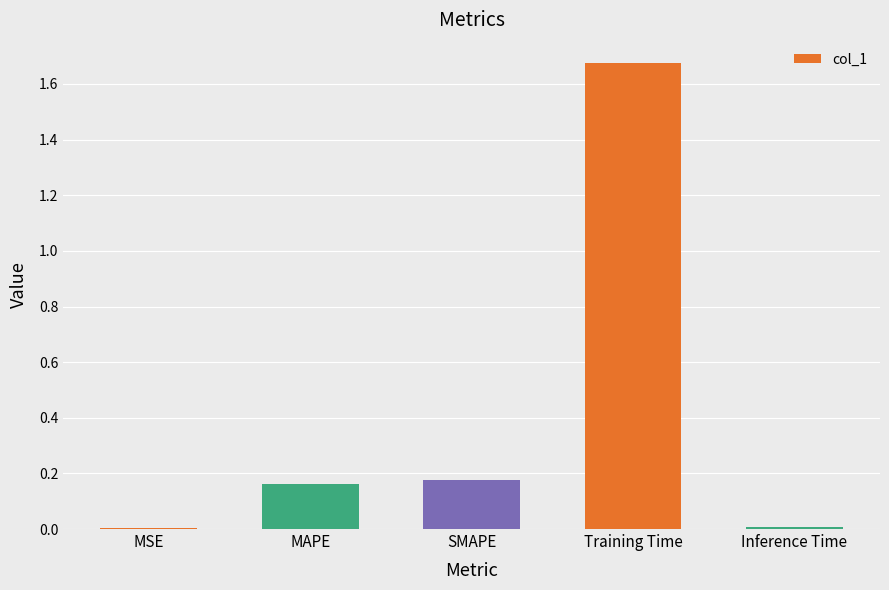

Which has a higher value, Inference Time or MAPE?

MAPE